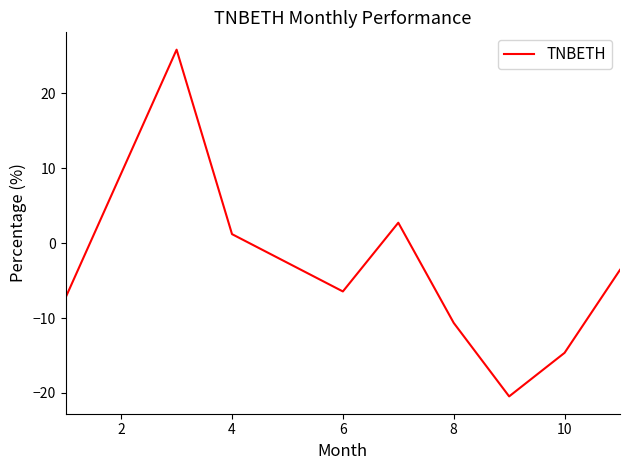

What is the difference between the maximum and minimum values?

46.3